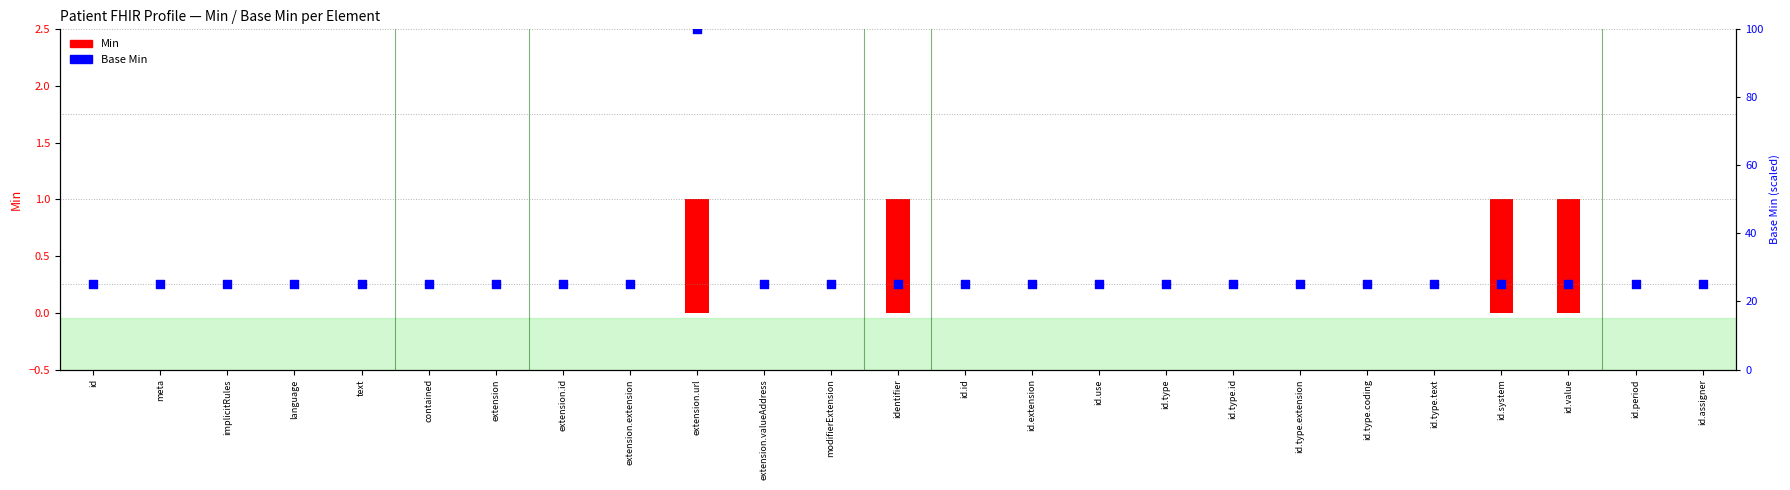

At which category is the sum across all series the highest?

extension.url